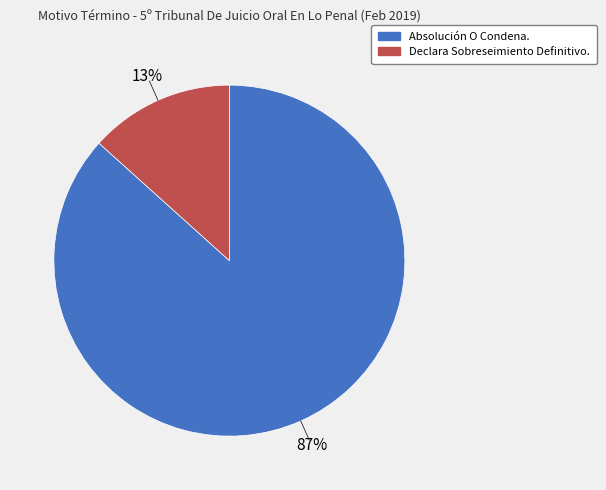

How many segments does this pie chart have?

2